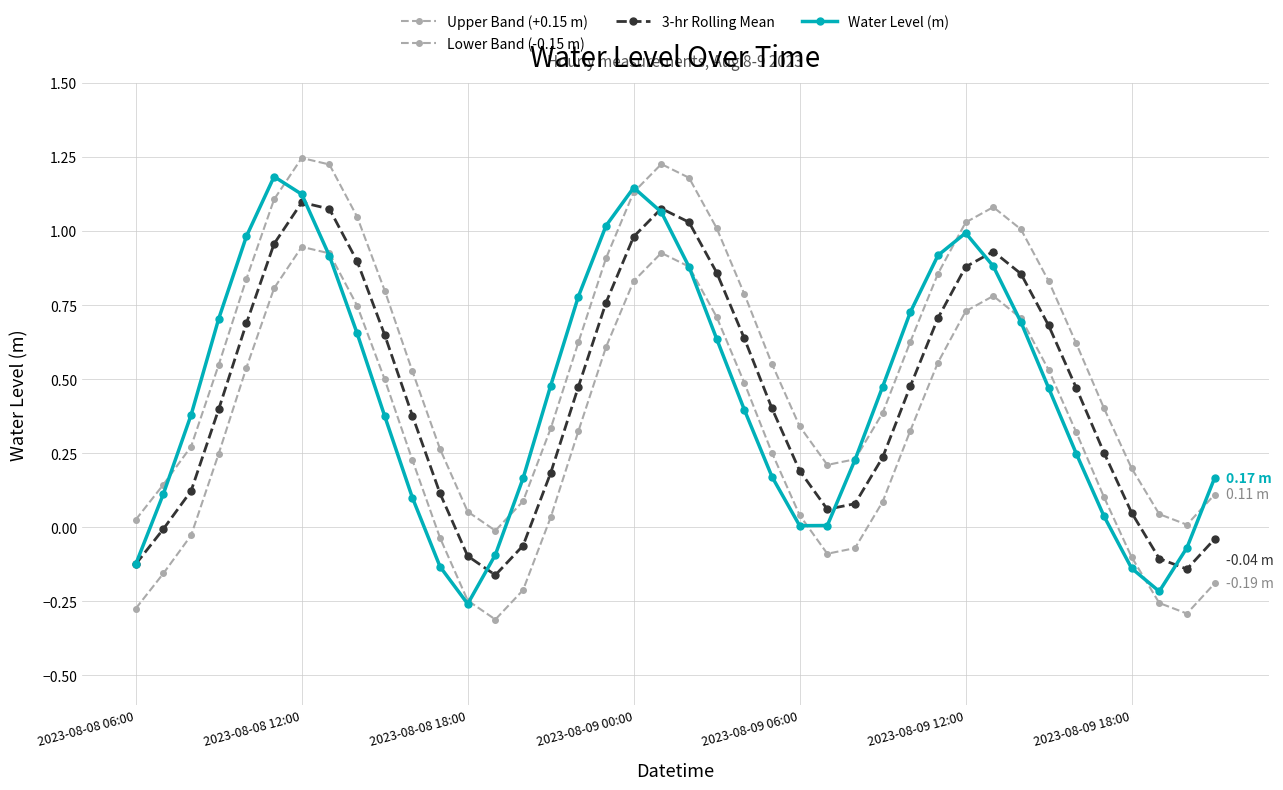

How many series are shown in this chart?

4